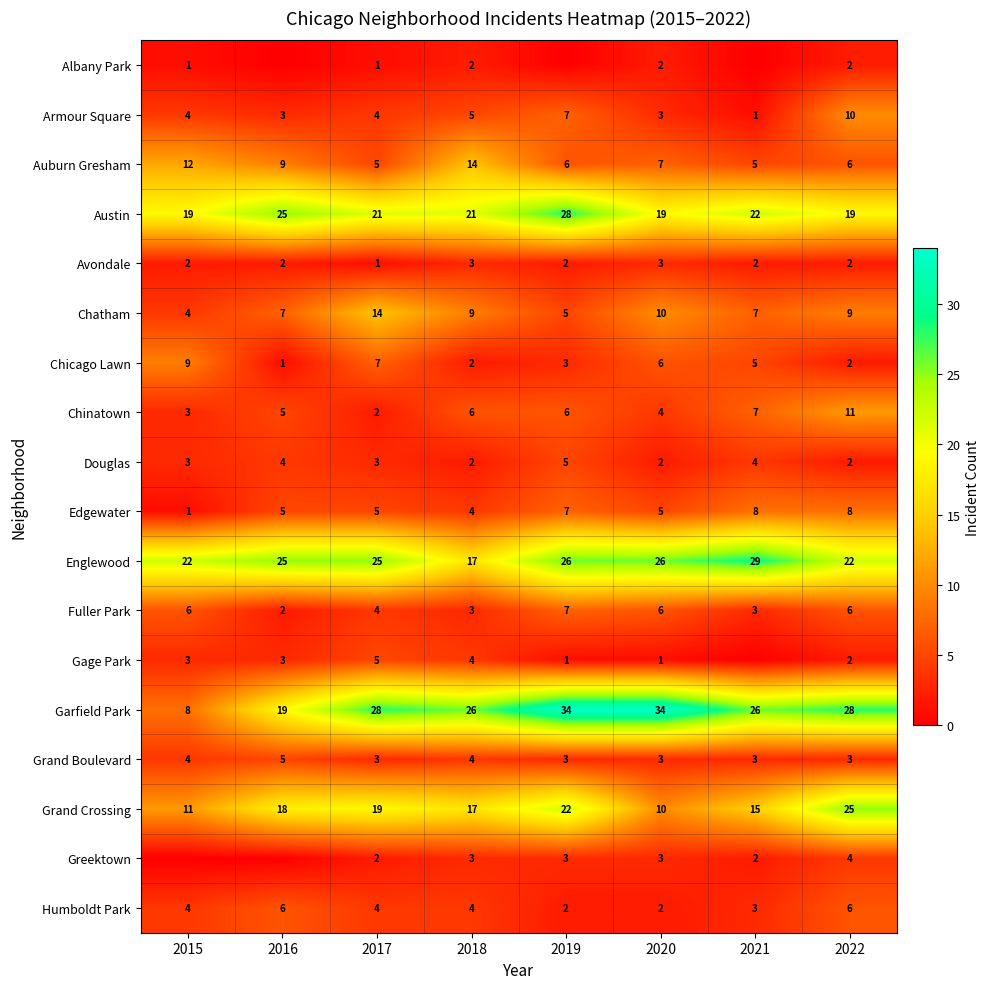

What is the difference between the maximum and minimum values in the Englewood series?

12